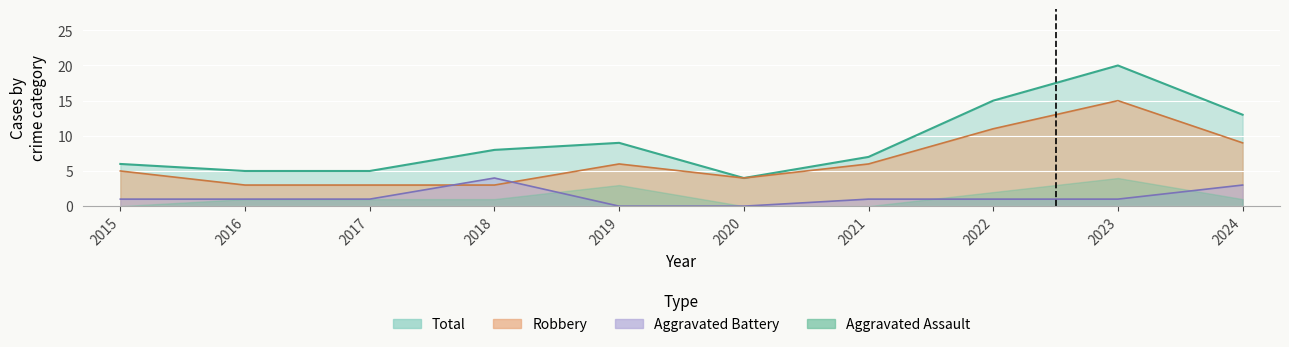

At how many categories does at least one series exceed 1?

10